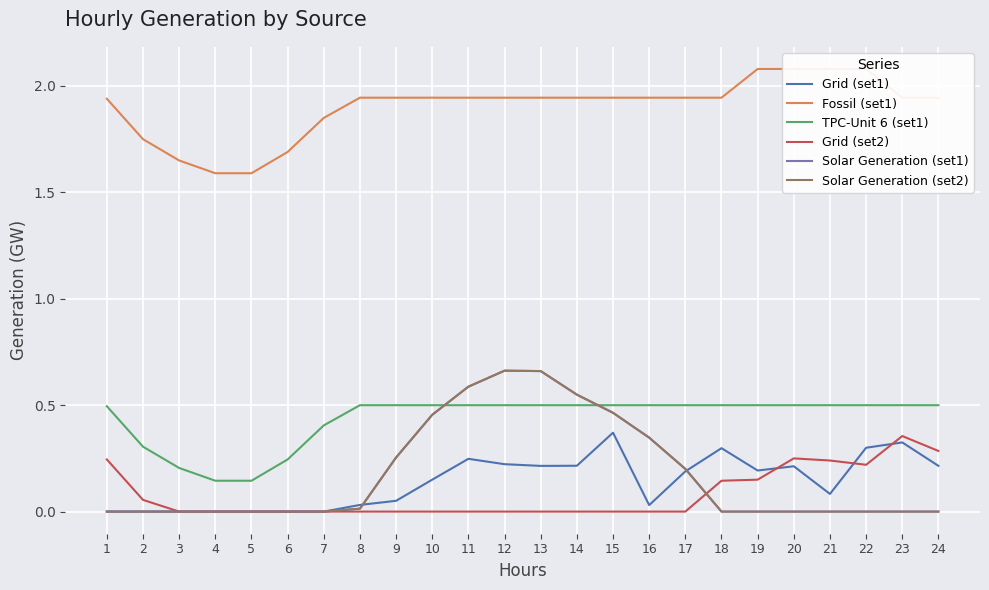

What is the average value of the Solar Generation (set2) series?

0.2